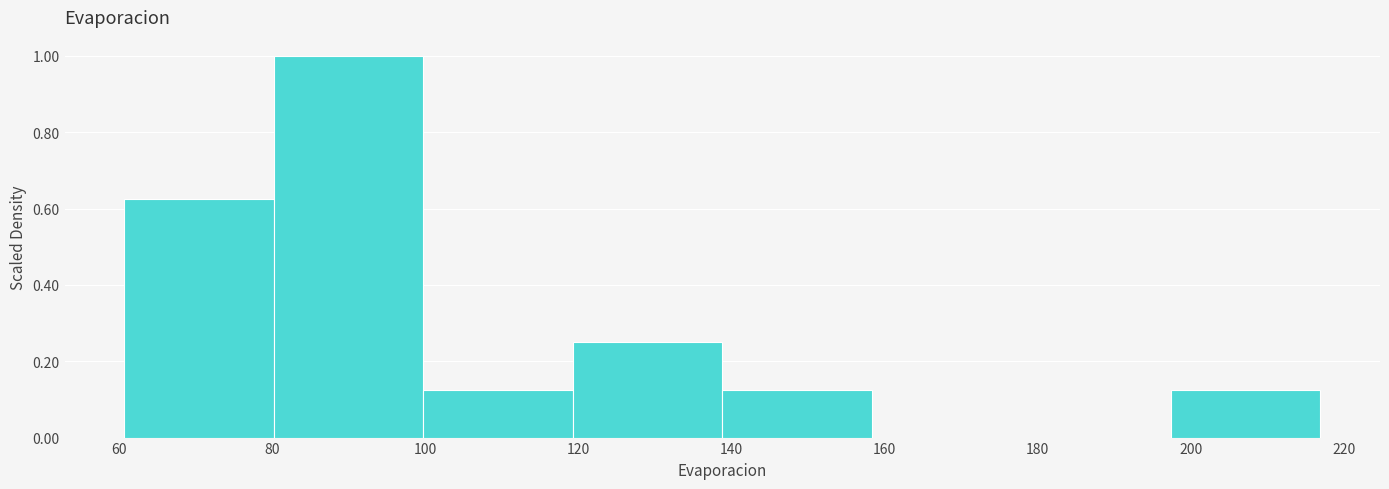

How tall is the bar that spans 198 to 216 on the x-axis? Neither the bar edges nor the heights are printed on the chart, so give them approximately, as read against the axes.

0.12